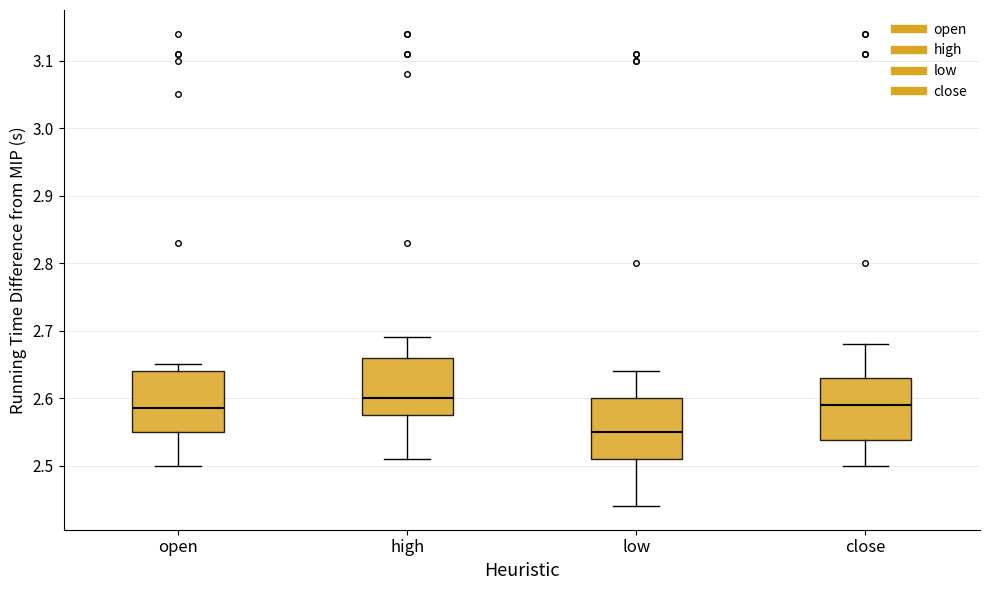

Where is the upper edge of the box for open on the y-axis? The values are not printed on the chart, so give them approximately, as read against the axis.

2.64